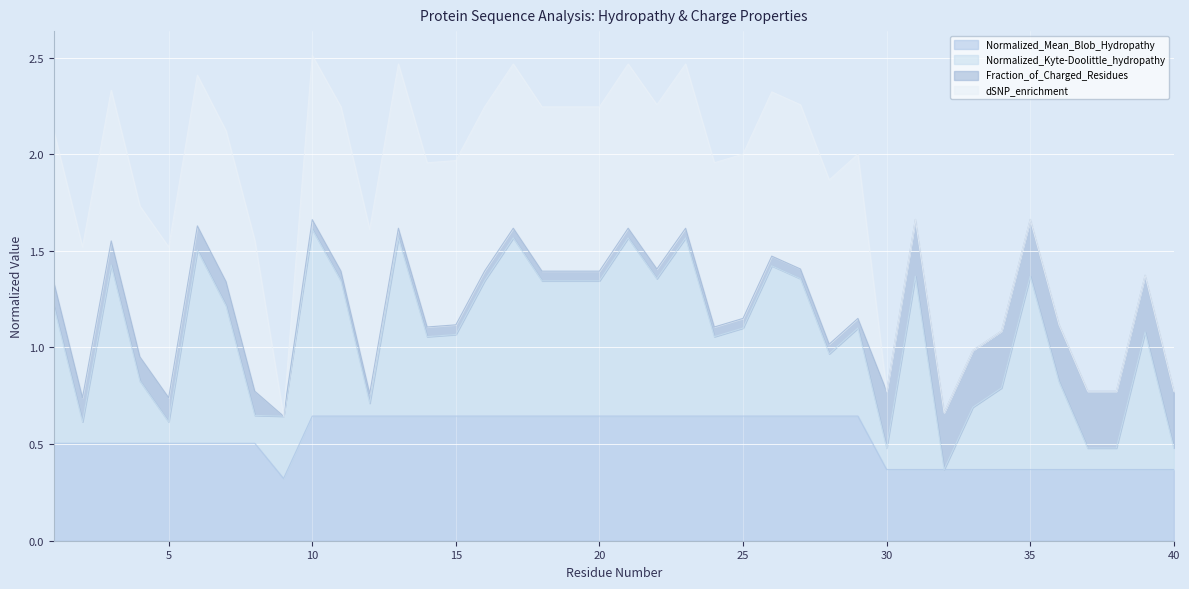

Does the chart display data point markers on the line(s)?

No